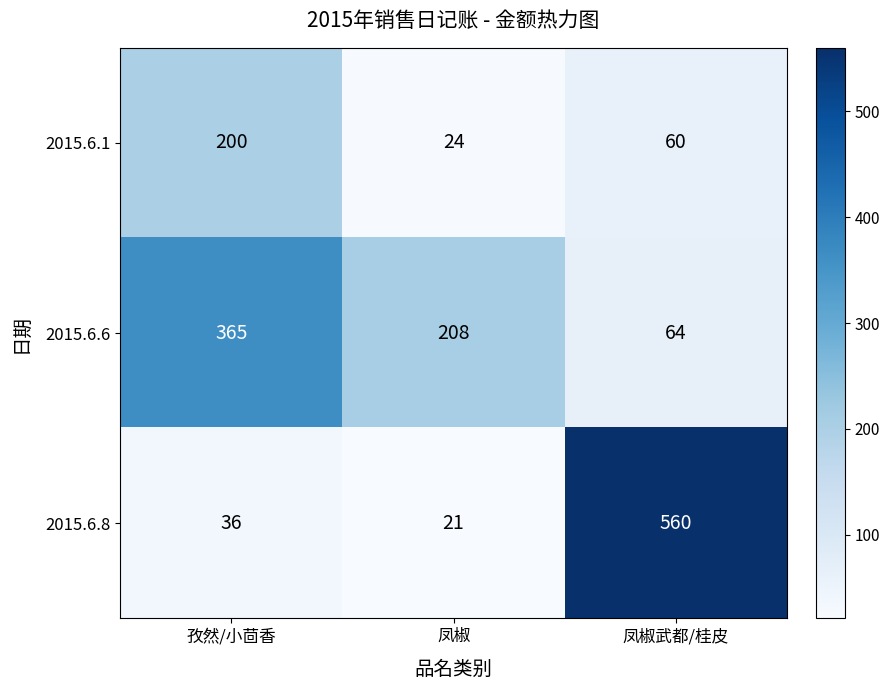

True or false: 2015.6.1 has a value of 200 at 孜然/小茴香.

True